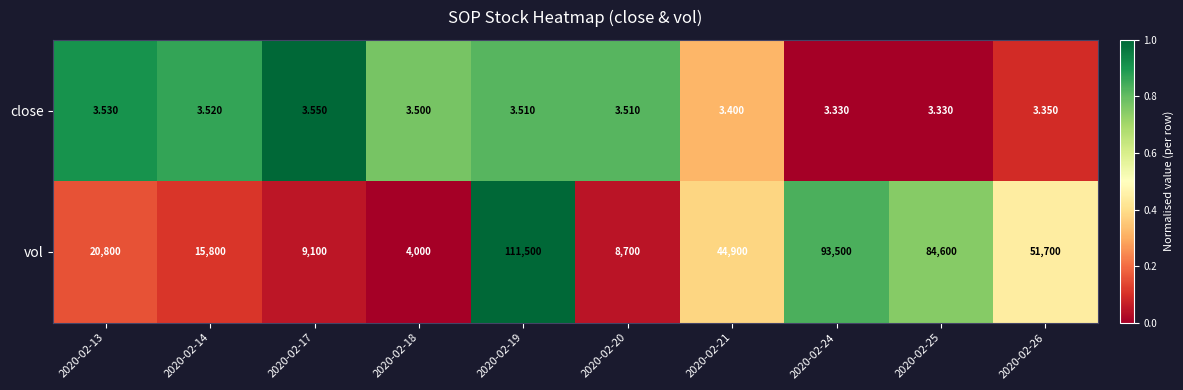

How many values in the vol series are below 44900?

5